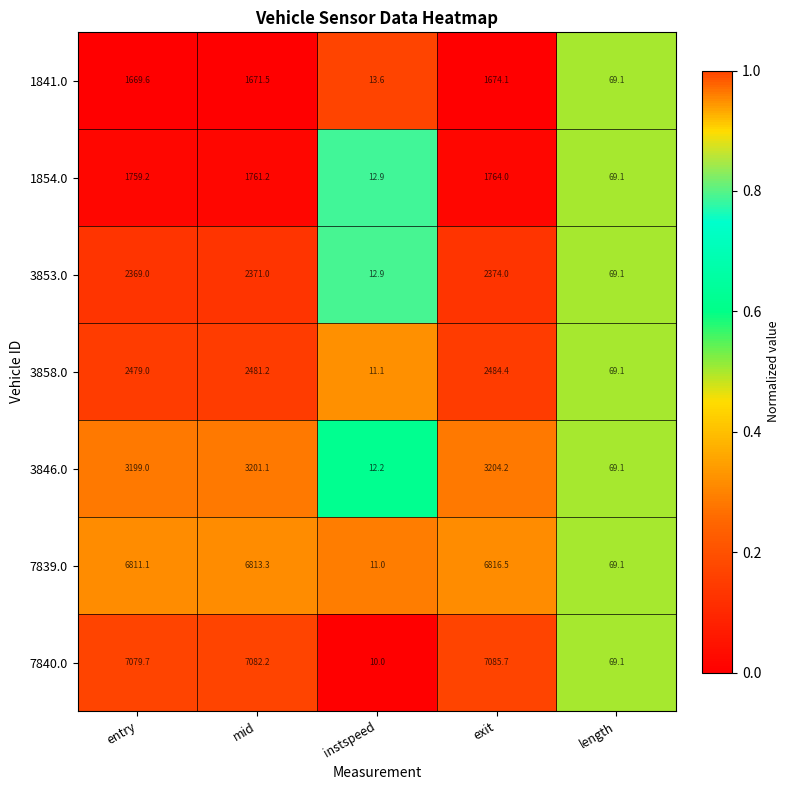

Which series changed the most between instspeed and length?

7840.0